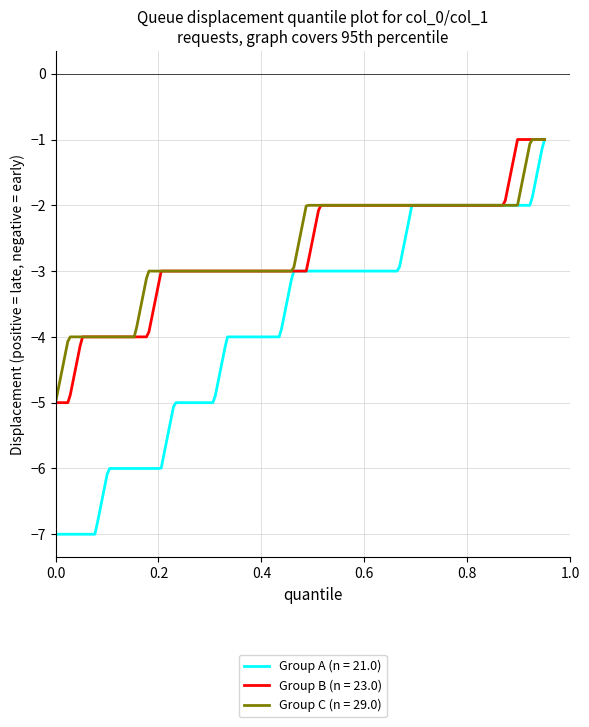

Which series has the largest range (max minus min)?

Group A (n = 21.0)